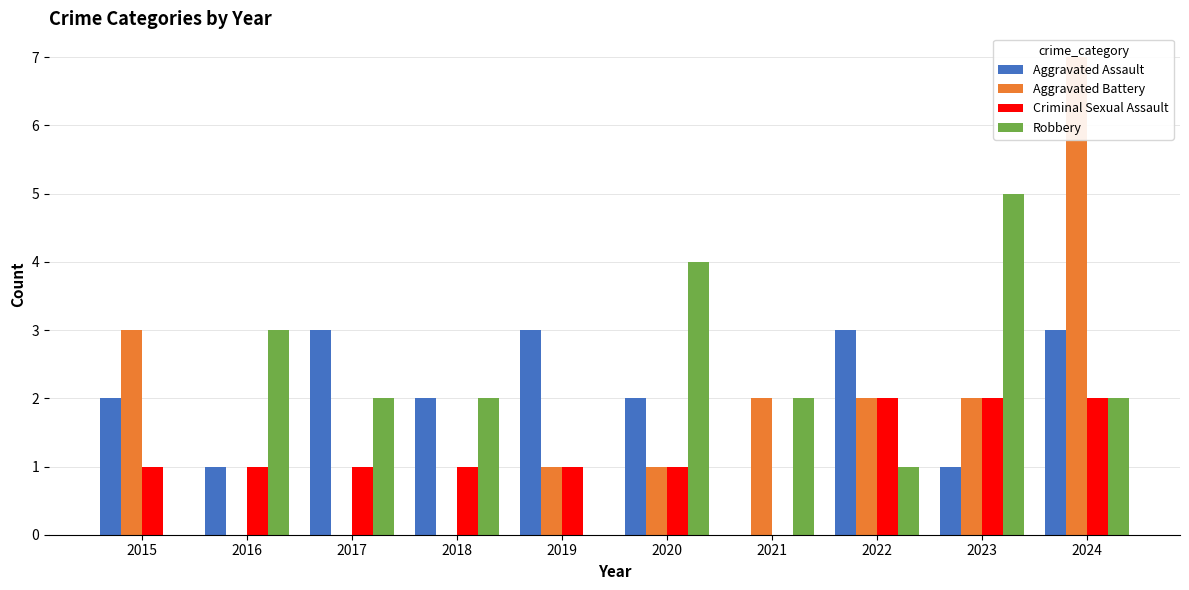

What is the sum of all Robbery values?

21